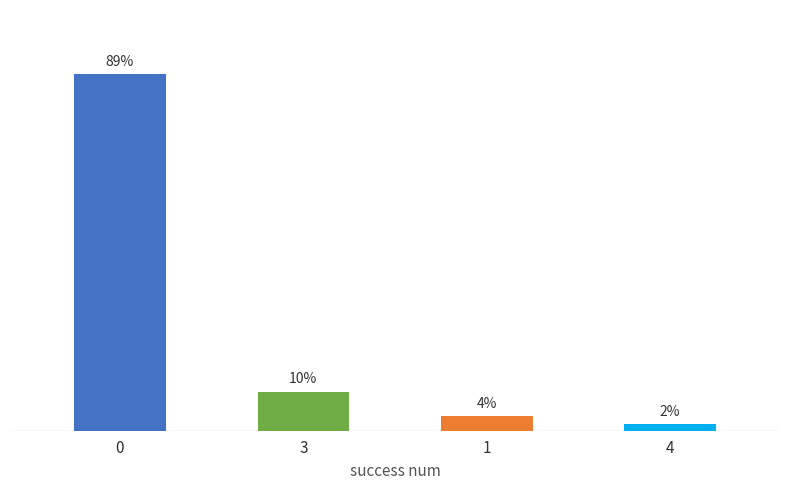

Are the bars horizontal?

No